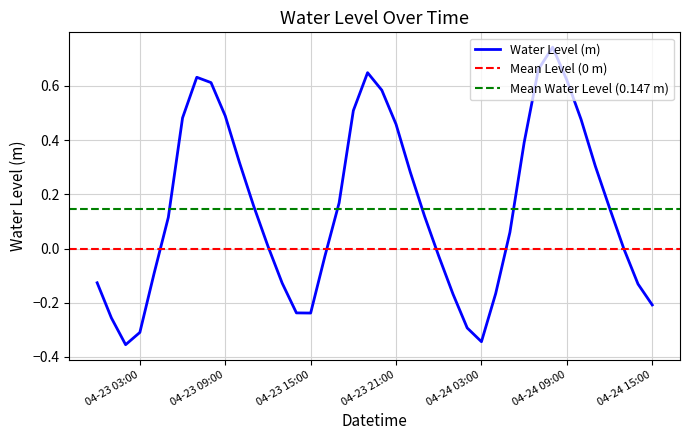

Is it true that Water Level (m) equals -0.2 at 04-24 15:00?

True